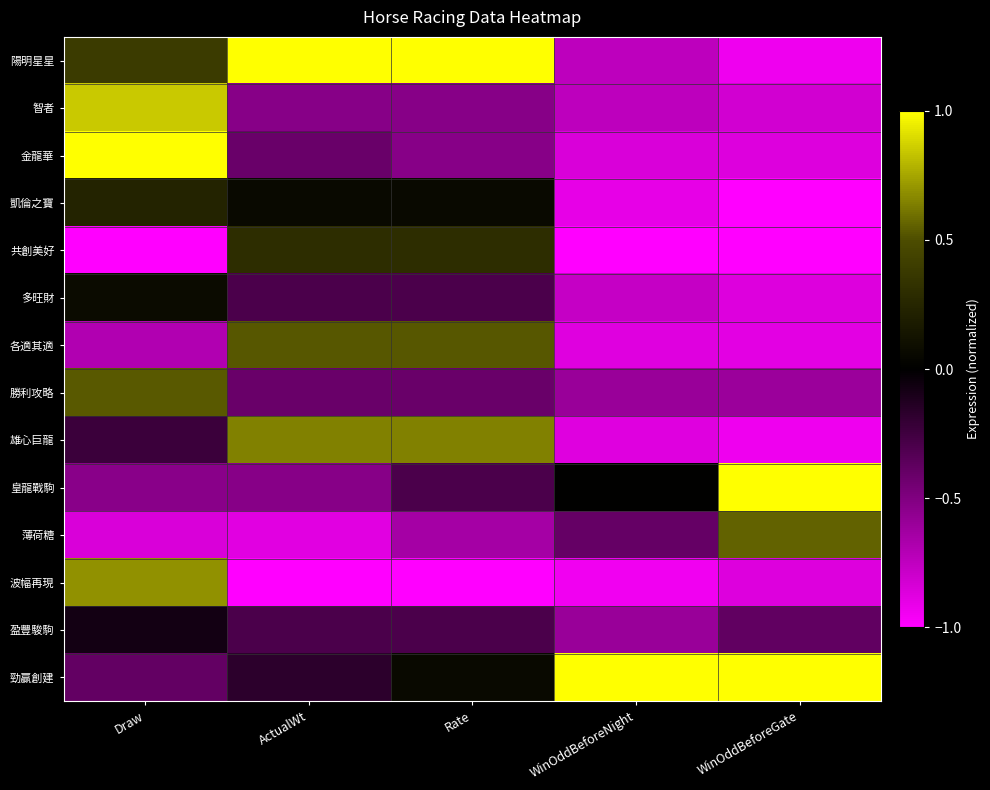

Reading right to left, list all the values displayed in this chart.

陽明星星: WinOddBeforeGate=-0.9	WinOddBeforeNight=-0.7	Rate=1.0	ActualWt=1.0	Draw=0.4
智者: WinOddBeforeGate=-0.8	WinOddBeforeNight=-0.7	Rate=-0.5	ActualWt=-0.5	Draw=0.8
金龍華: WinOddBeforeGate=-0.9	WinOddBeforeNight=-0.9	Rate=-0.5	ActualWt=-0.4	Draw=1.0
凱倫之寶: WinOddBeforeGate=-1.0	WinOddBeforeNight=-0.9	Rate=0.1	ActualWt=0.1	Draw=0.2
共創美好: WinOddBeforeGate=-1.0	WinOddBeforeNight=-1.0	Rate=0.3	ActualWt=0.3	Draw=-1.0
多旺財: WinOddBeforeGate=-0.9	WinOddBeforeNight=-0.8	Rate=-0.3	ActualWt=-0.3	Draw=0.1
各適其適: WinOddBeforeGate=-0.9	WinOddBeforeNight=-0.9	Rate=0.5	ActualWt=0.5	Draw=-0.7
勝利攻略: WinOddBeforeGate=-0.6	WinOddBeforeNight=-0.6	Rate=-0.4	ActualWt=-0.4	Draw=0.5
雄心巨龍: WinOddBeforeGate=-0.9	WinOddBeforeNight=-0.9	Rate=0.6	ActualWt=0.6	Draw=-0.2
皇龍戰駒: WinOddBeforeGate=1.0	WinOddBeforeNight=0.0	Rate=-0.3	ActualWt=-0.5	Draw=-0.5
薄荷糖: WinOddBeforeGate=0.6	WinOddBeforeNight=-0.4	Rate=-0.6	ActualWt=-0.9	Draw=-0.8
波幅再現: WinOddBeforeGate=-0.9	WinOddBeforeNight=-0.9	Rate=-1.0	ActualWt=-1.0	Draw=0.7
盈豐駿駒: WinOddBeforeGate=-0.4	WinOddBeforeNight=-0.6	Rate=-0.3	ActualWt=-0.3	Draw=-0.1
勁贏創建: WinOddBeforeGate=1.0	WinOddBeforeNight=1.0	Rate=0.1	ActualWt=-0.2	Draw=-0.4